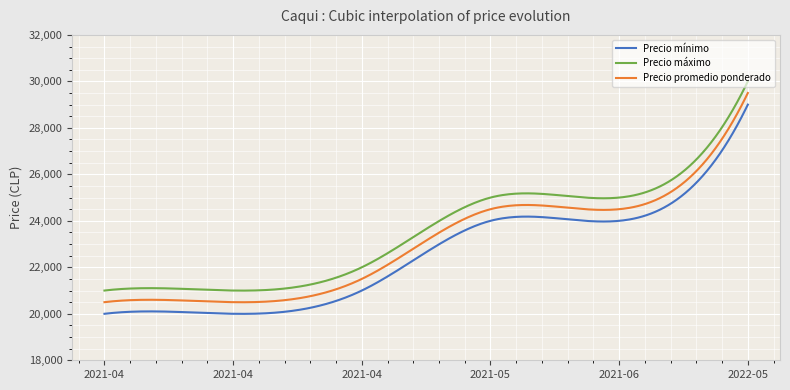

True or false: Precio máximo has more than 0 points higher than both neighbors.

True